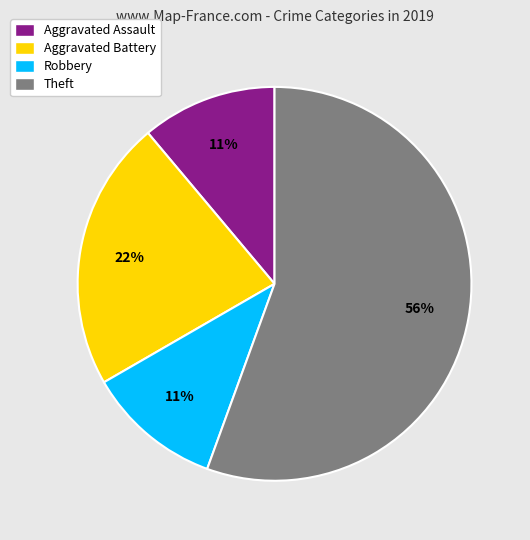

What is the majority slice?

Theft